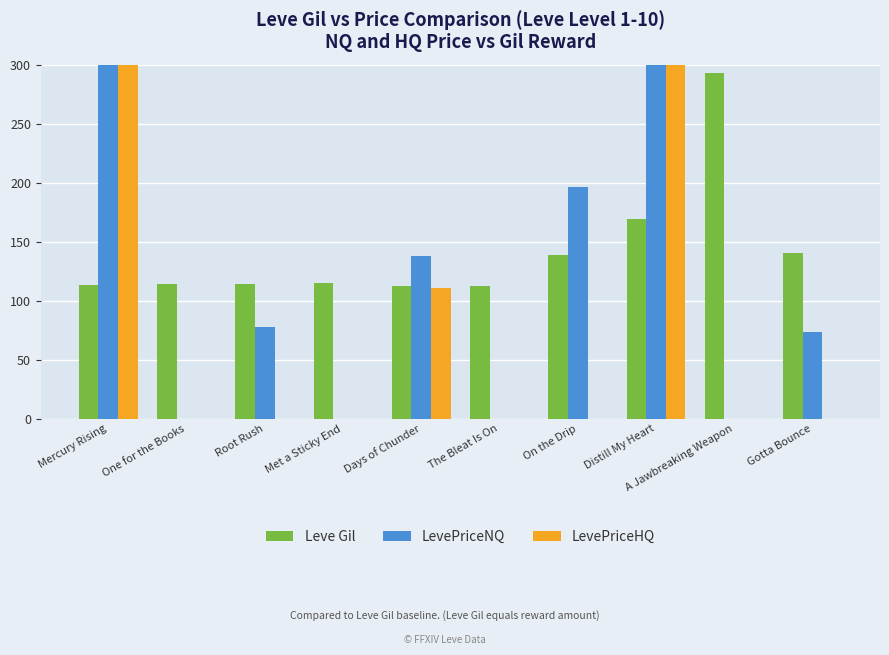

Is the value of LevePriceNQ at A Jawbreaking Weapon greater than the value of Leve Gil at A Jawbreaking Weapon?

No